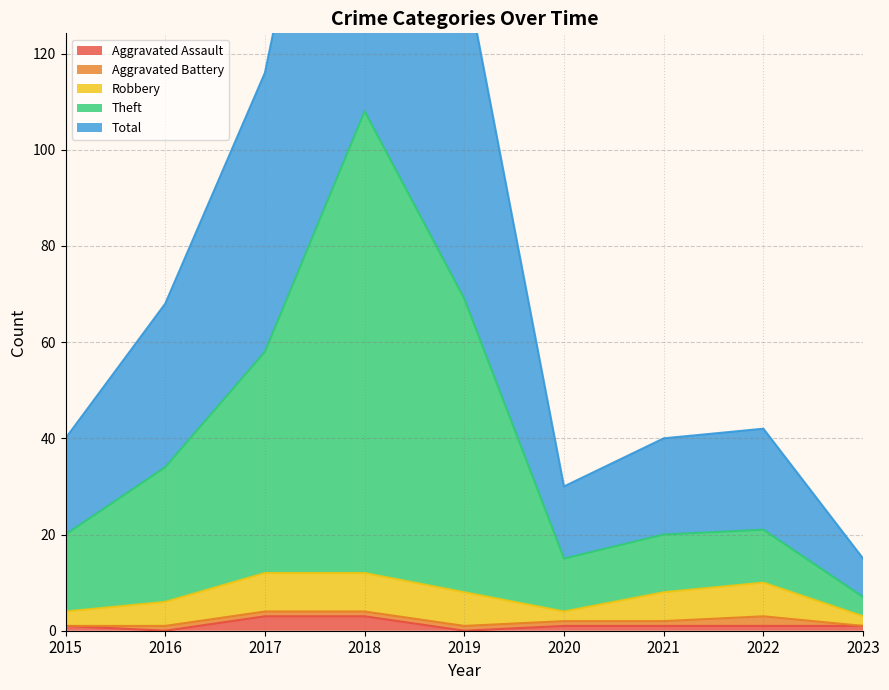

The Aggravated Assault series shows 0 at 2016. True or false?

True